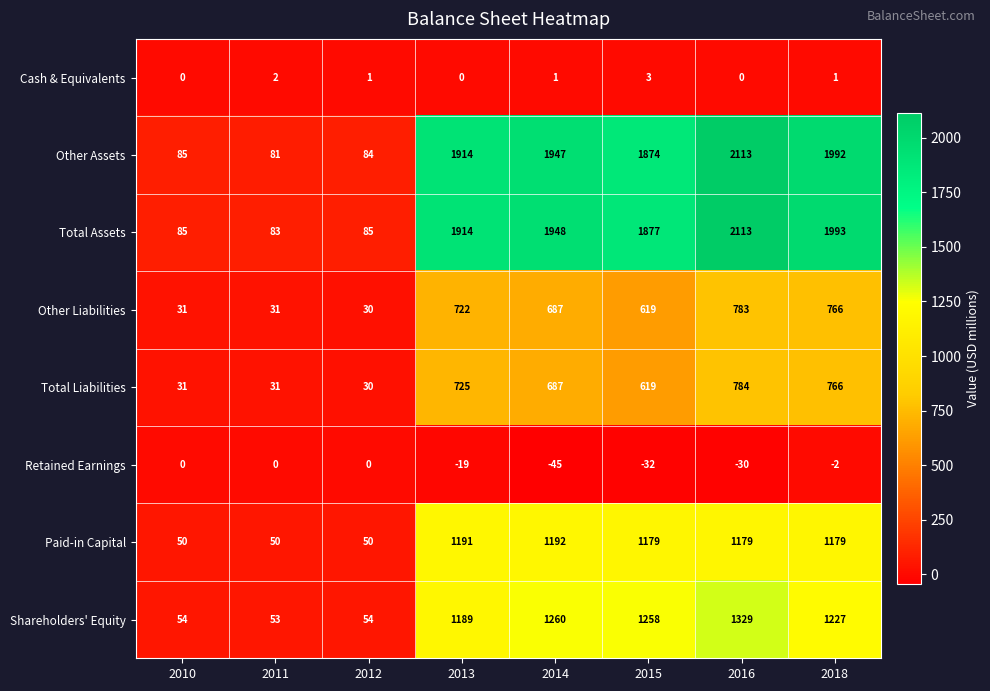

Is it true that Cash & Equivalents equals 1 at 2013?

False